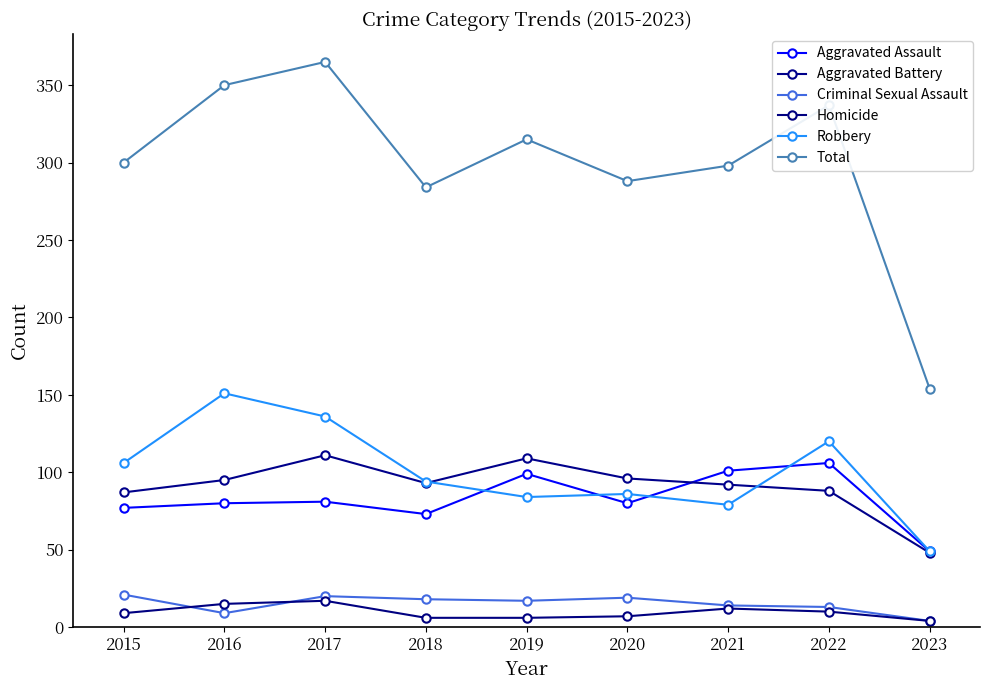

At which category does the chart reach its peak across all series?

2017